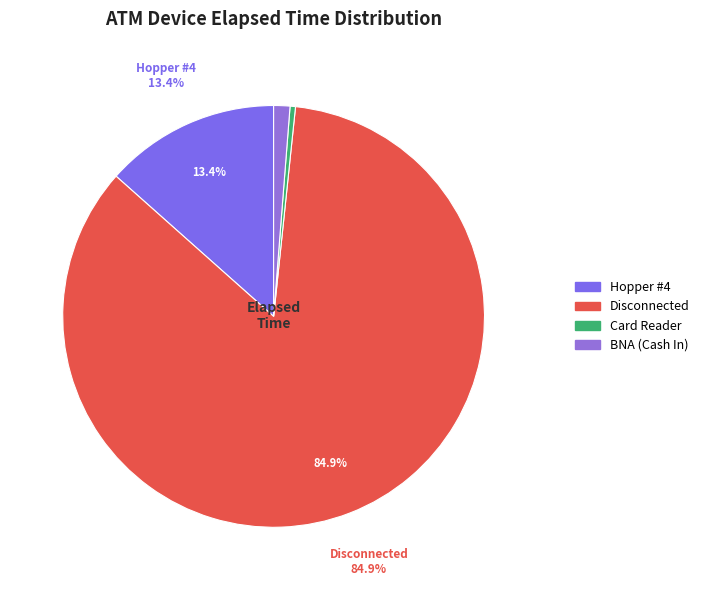

Count the number of slices in the pie.

4